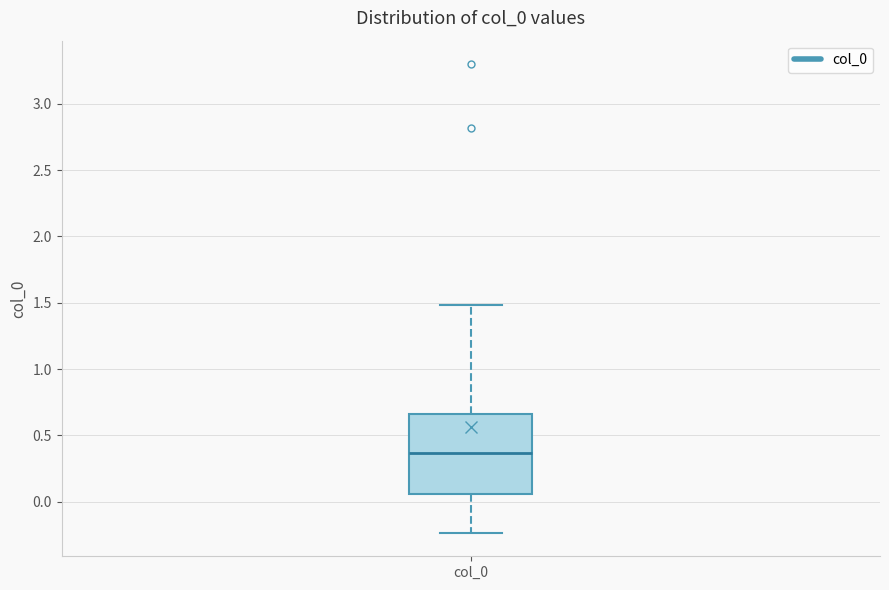

Where does the upper whisker of the box for col_0 end on the y-axis? The values are not printed on the chart, so give them approximately, as read against the axis.

1.50